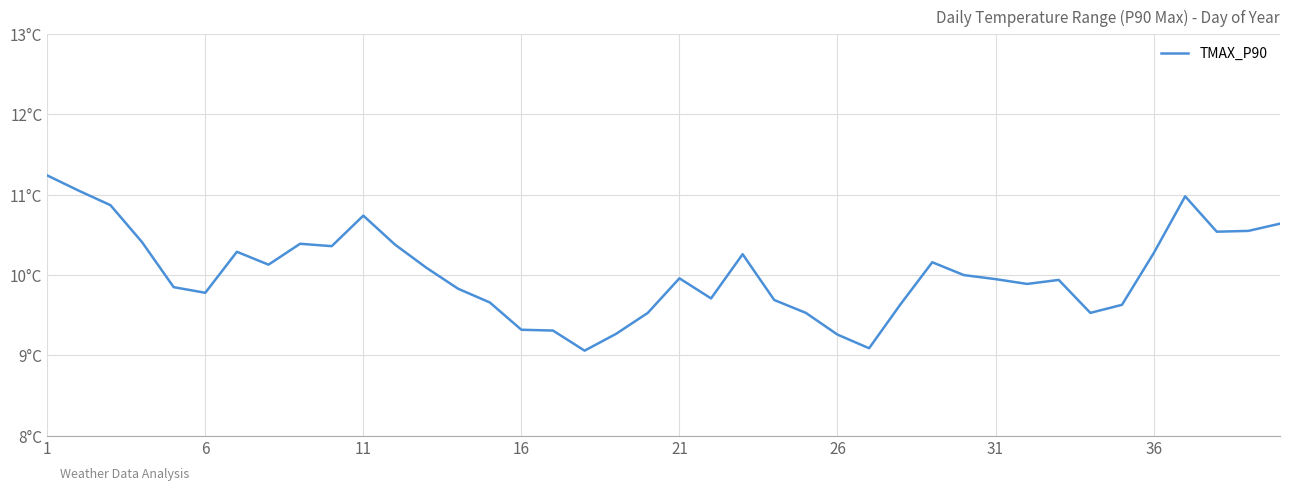

What is the difference between the maximum and minimum values?

2.2